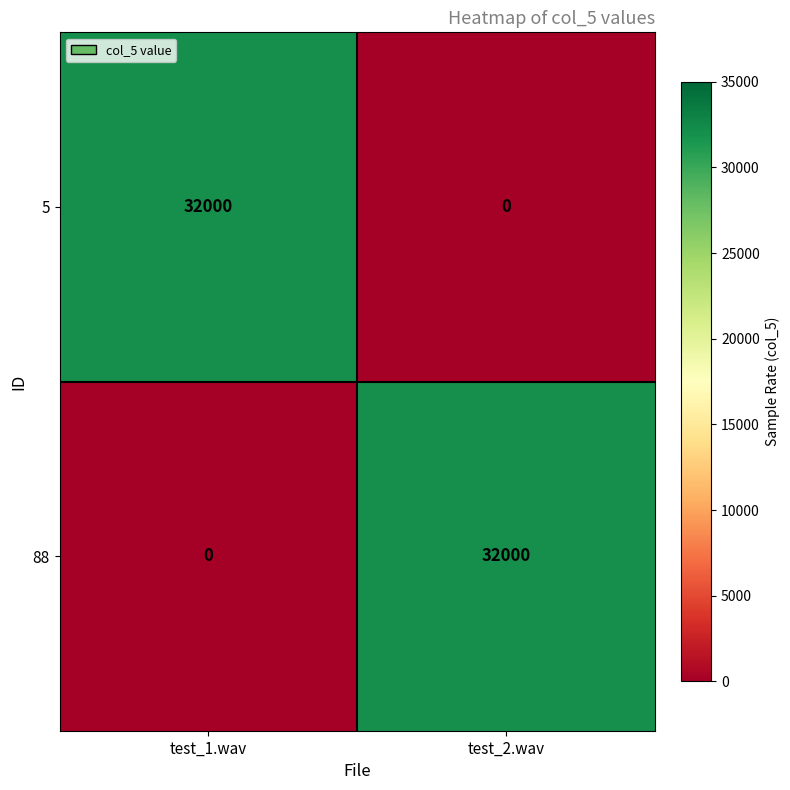

What is the difference between the 5 values at test_2.wav and test_1.wav?

32000